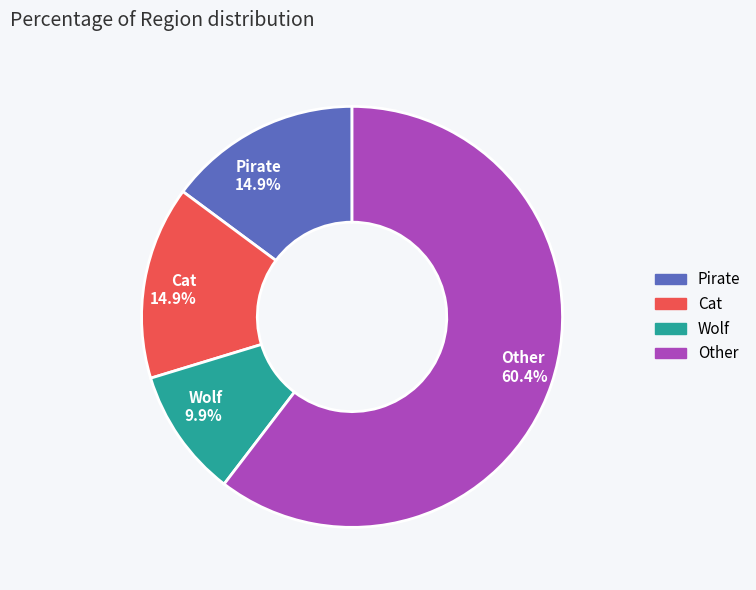

To the nearest percent, what percentage of the pie is Pirate?

15%